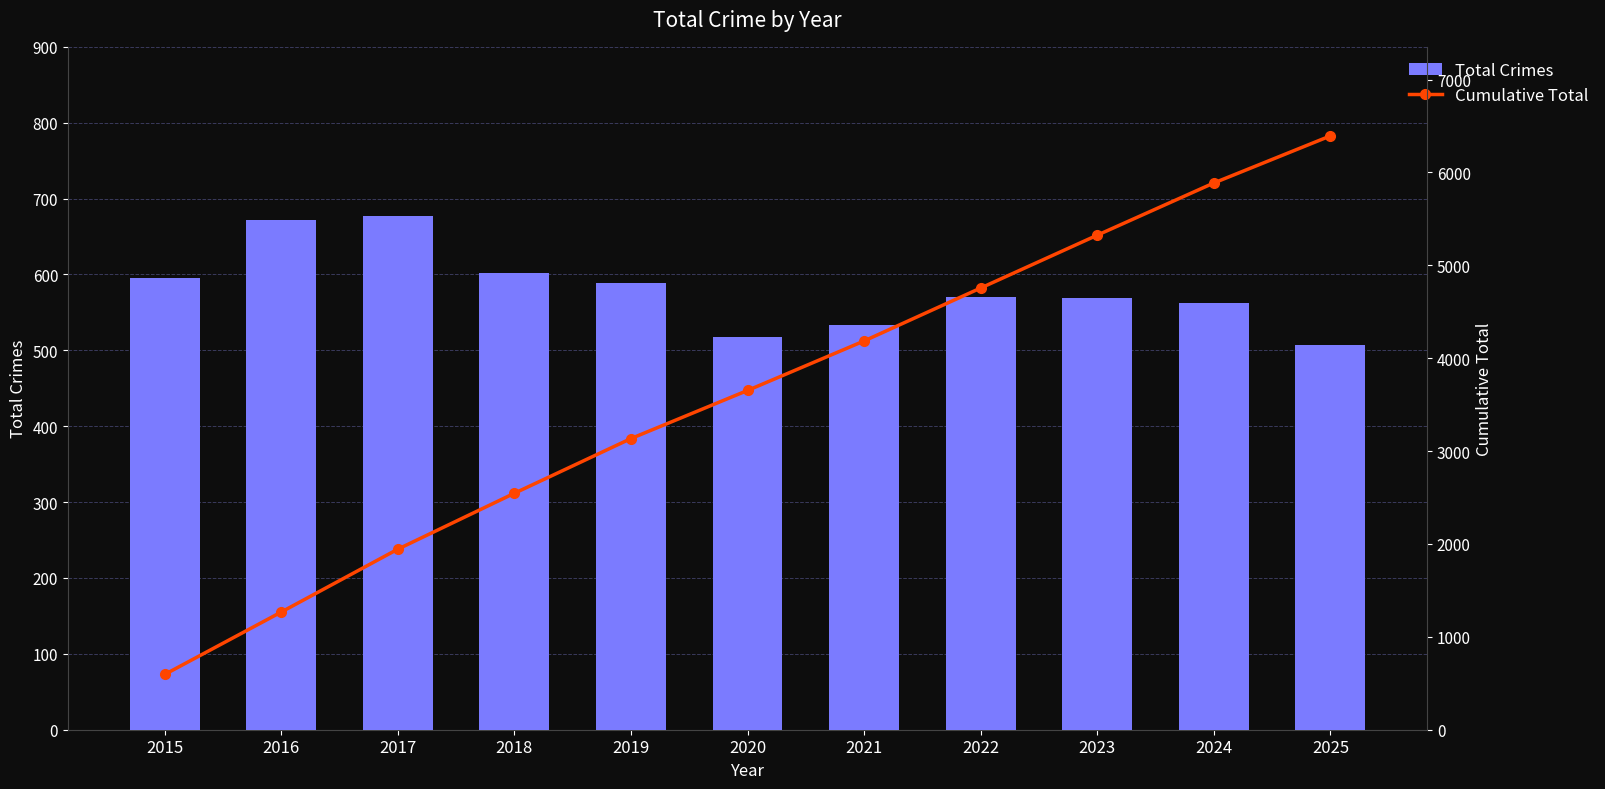

Is the value of Cumulative Total at 2021 greater than the value of Total Crimes at 2018?

Yes